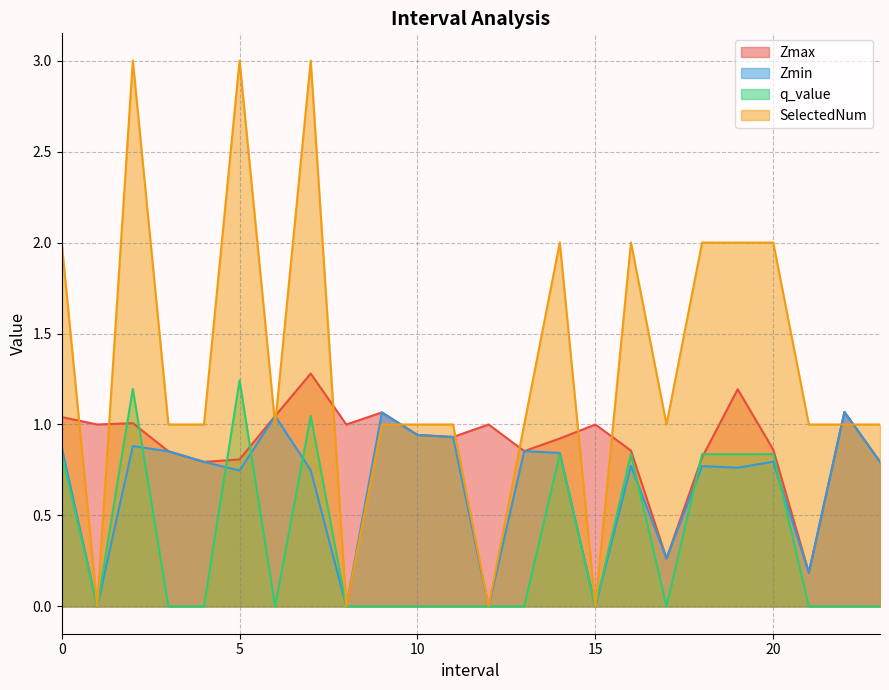

What is the sum of all SelectedNum values?

32.0